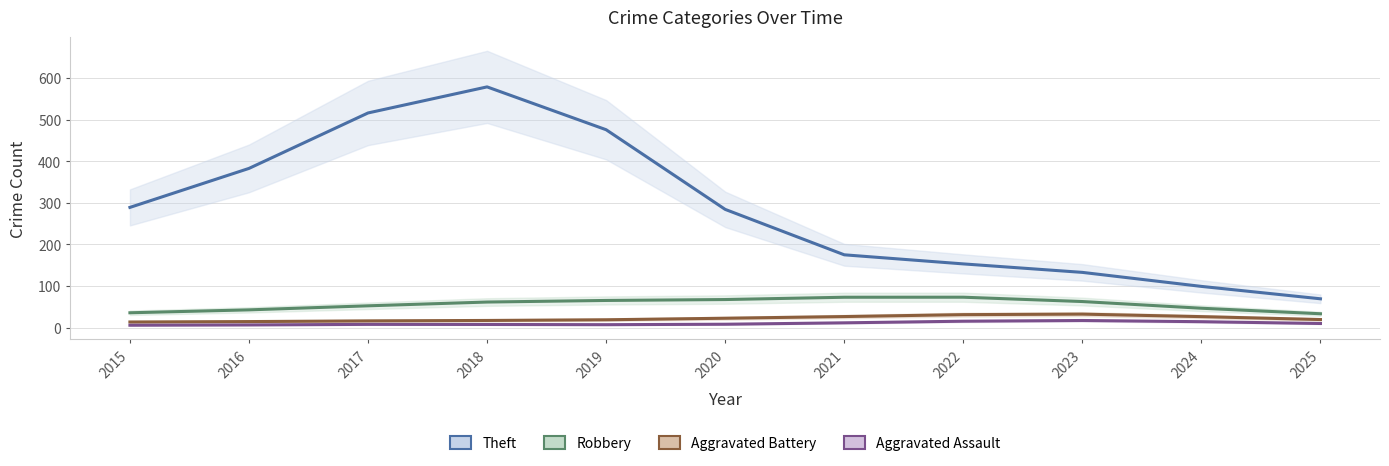

True or false: Theft and Aggravated Battery intersect in this chart.

False